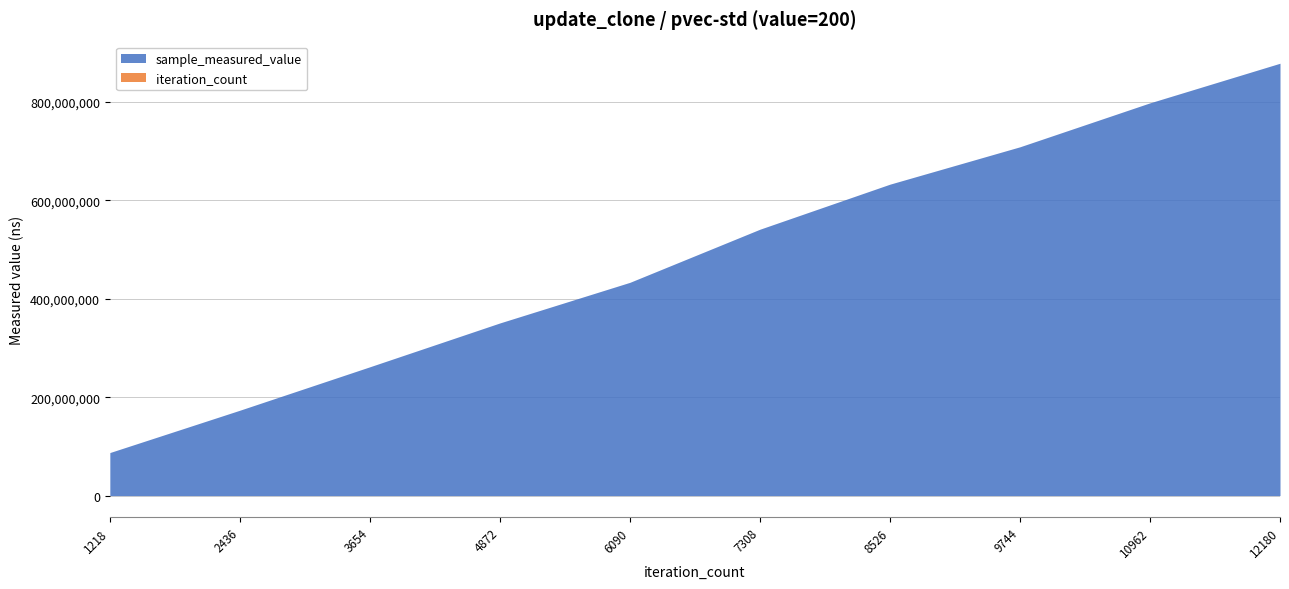

At how many categories does at least one series exceed 747377374?

2